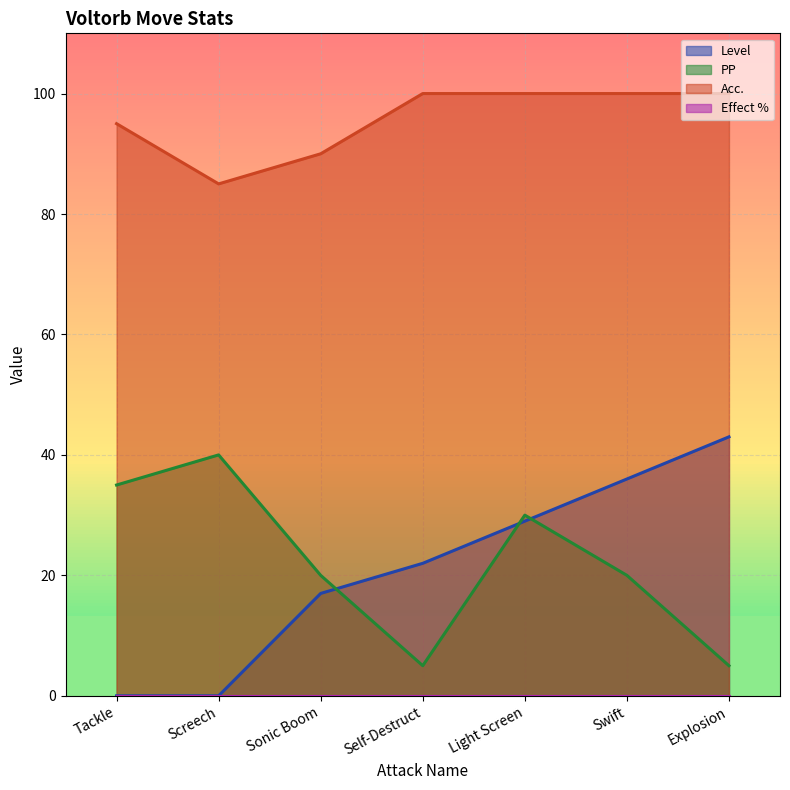

Reading left to right, list all the values displayed in this chart.

Level: 0	0	17	22	29	36	43
PP: 35	40	20	5	30	20	5
Acc.: 95	85	90	100	100	100	100